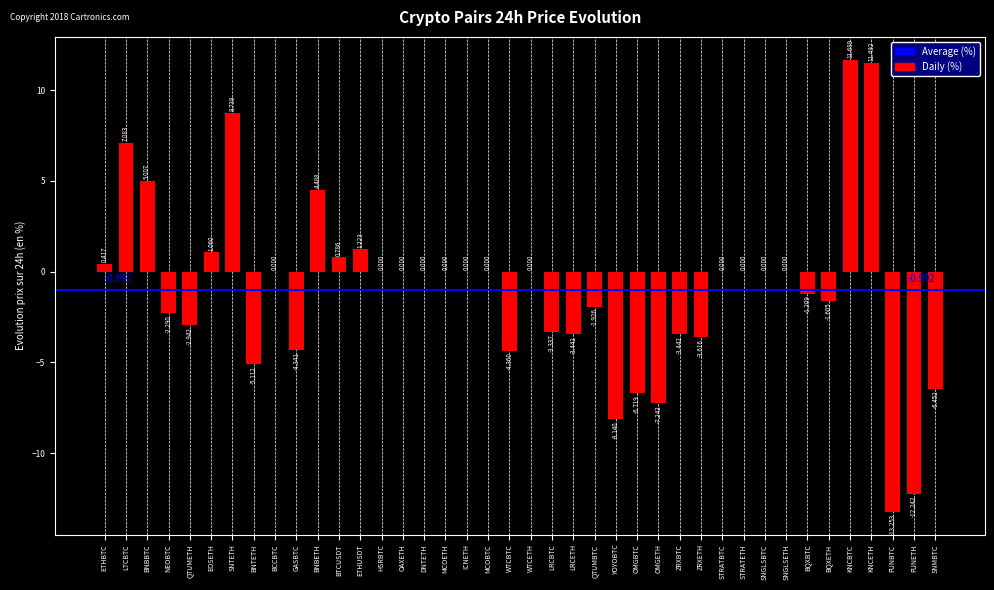

Which category has the highest value across all series?

KNCBTC